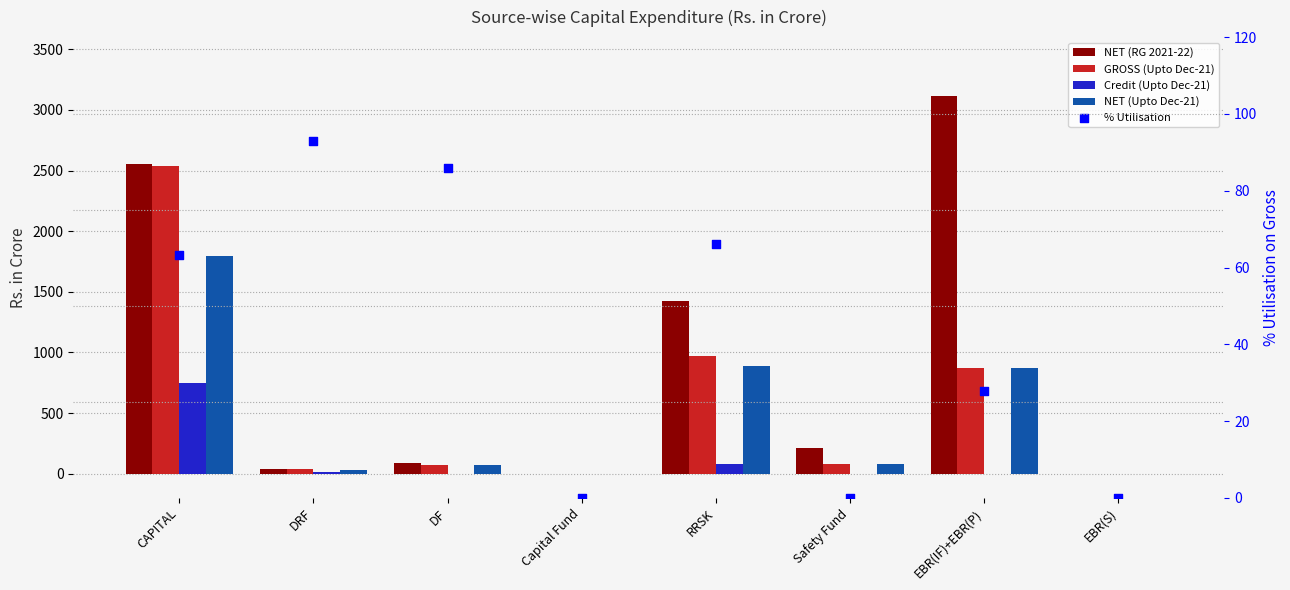

At which category is the sum across all series the highest?

CAPITAL